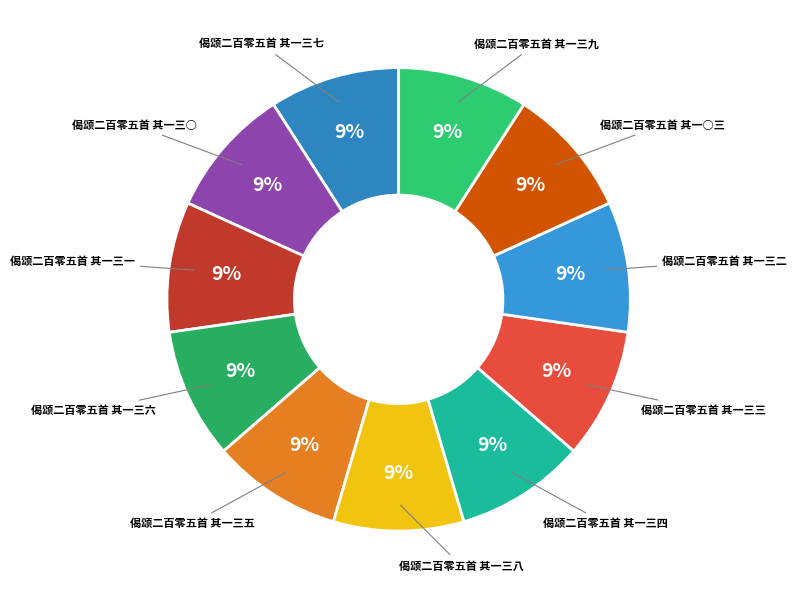

What is the ratio of the value at 偈颂二百零五首 其一三五 to the value at 偈颂二百零五首 其一三三?

1.0